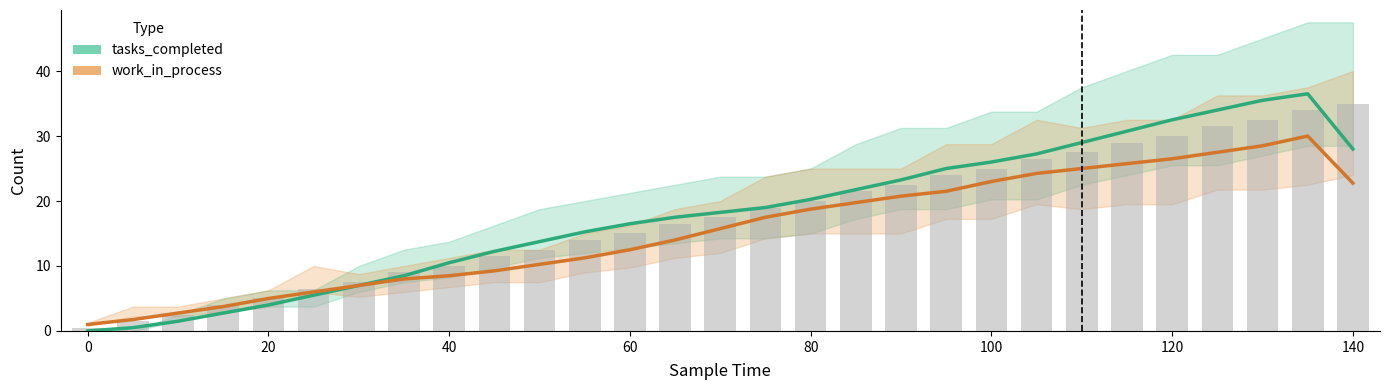

At how many categories does at least one series exceed 19?

13